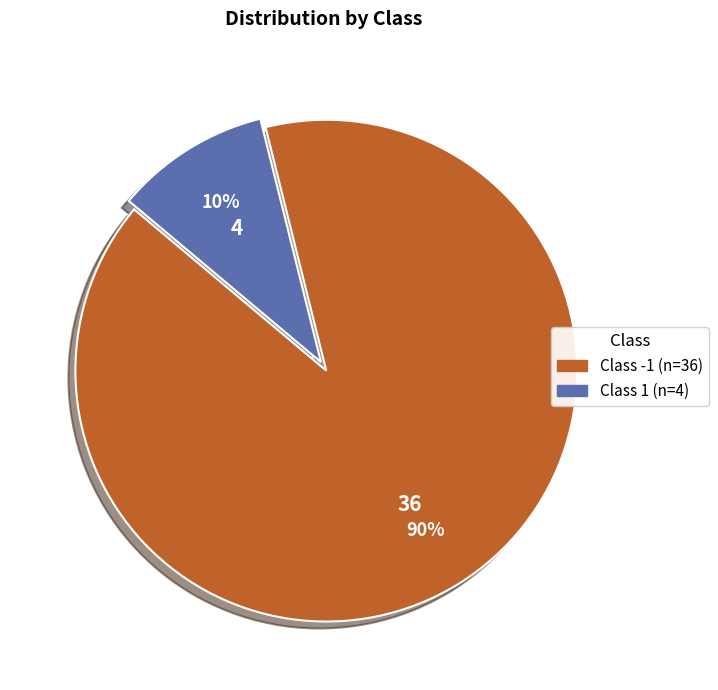

To the nearest percent, what is the average slice percentage?

50%